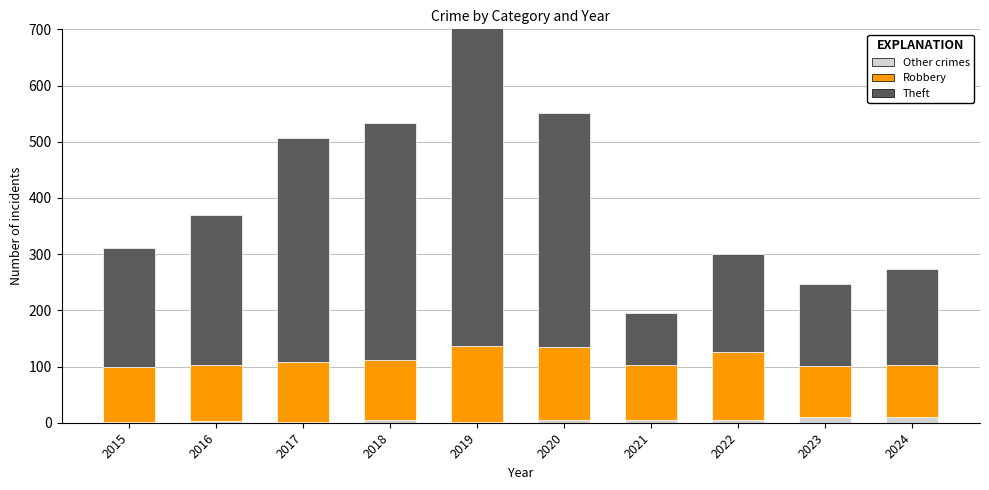

The Other crimes series shows 3 at 2016. True or false?

True